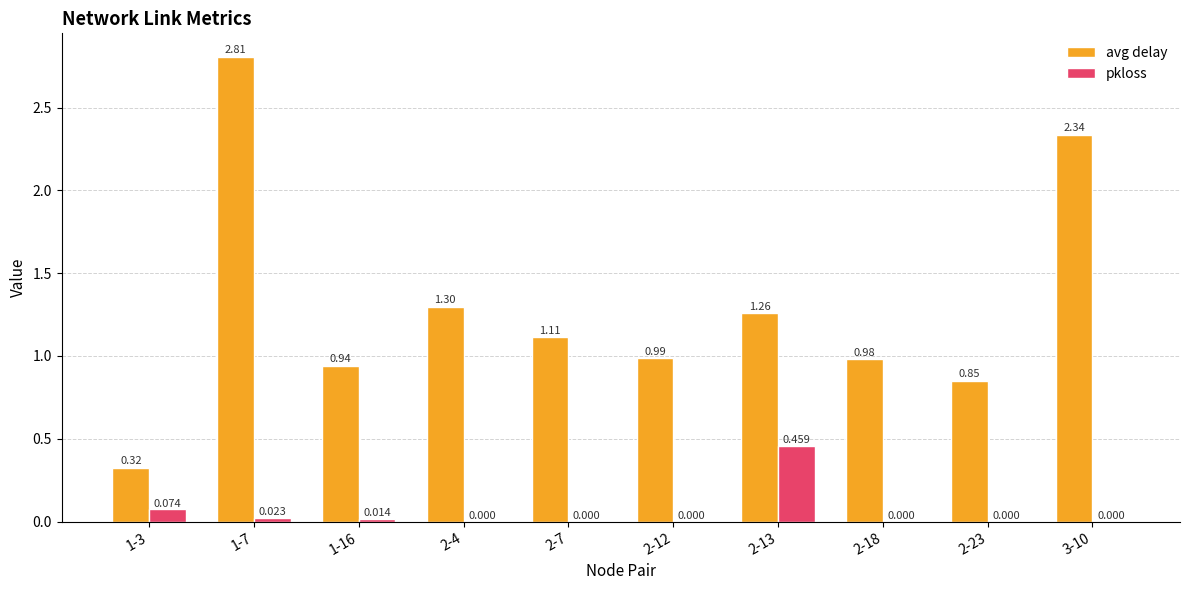

Between 1-3 and 2-7, which series saw the biggest shift?

avg delay